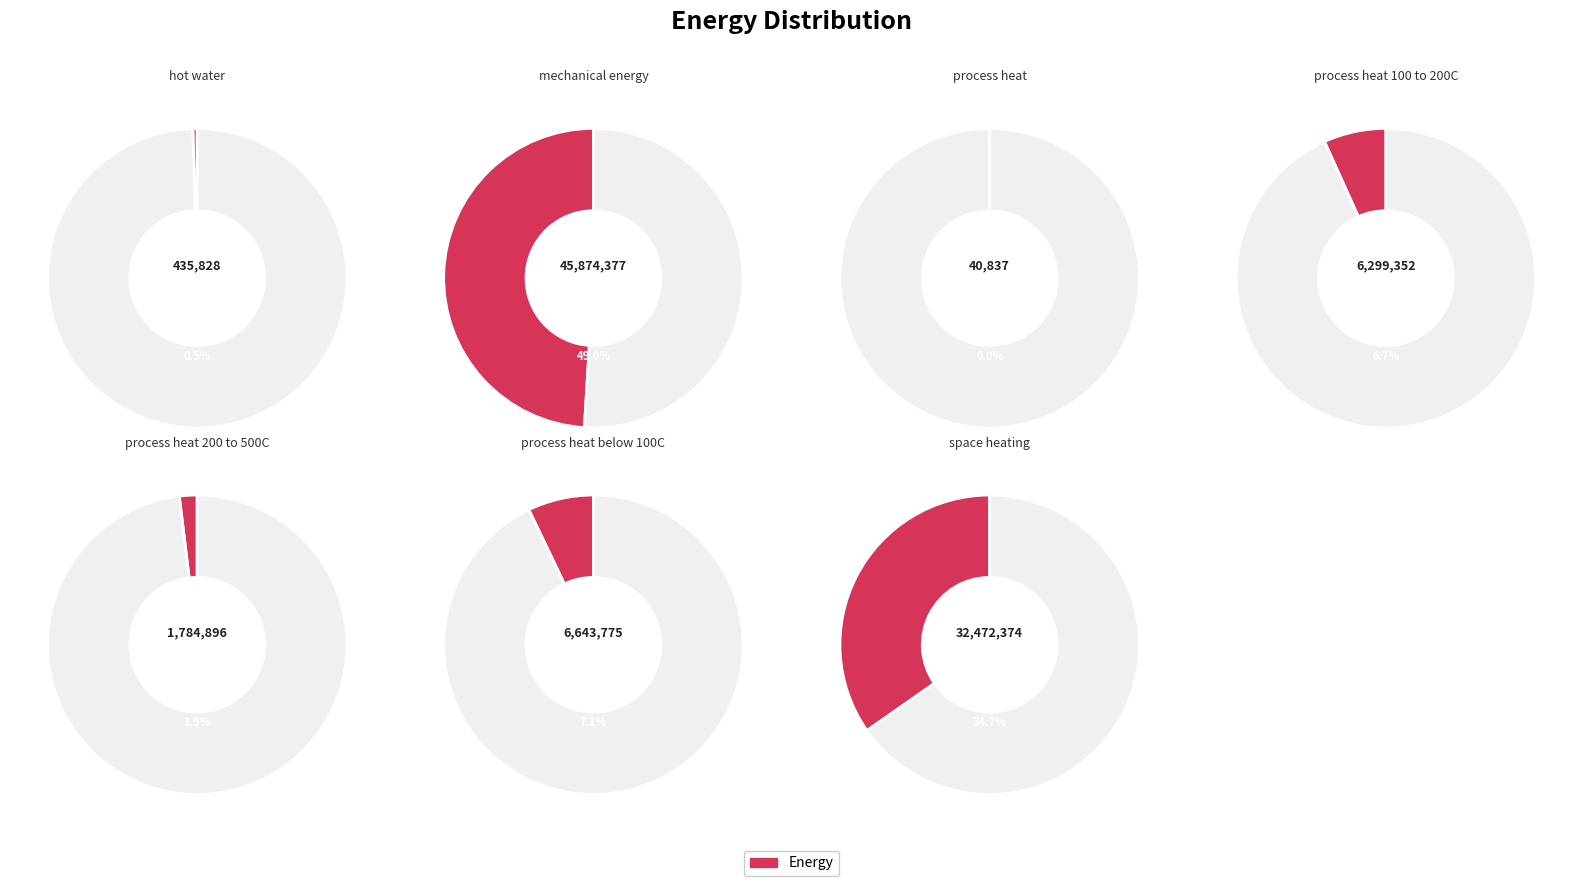

Does any single category account for the majority?

No